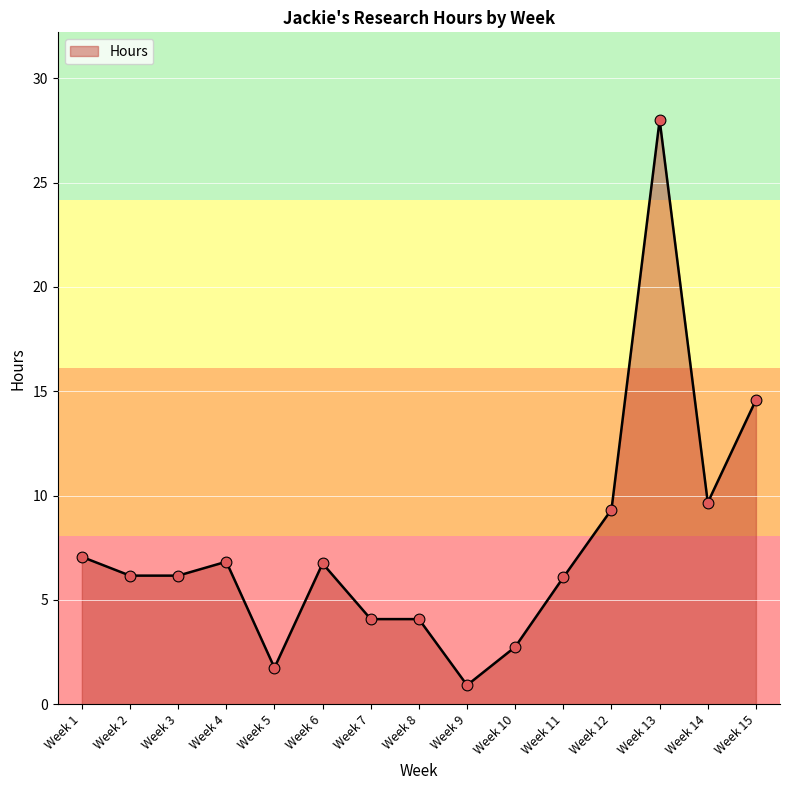

What is the ratio of the value at Week 10 to the value at Week 5?

1.6